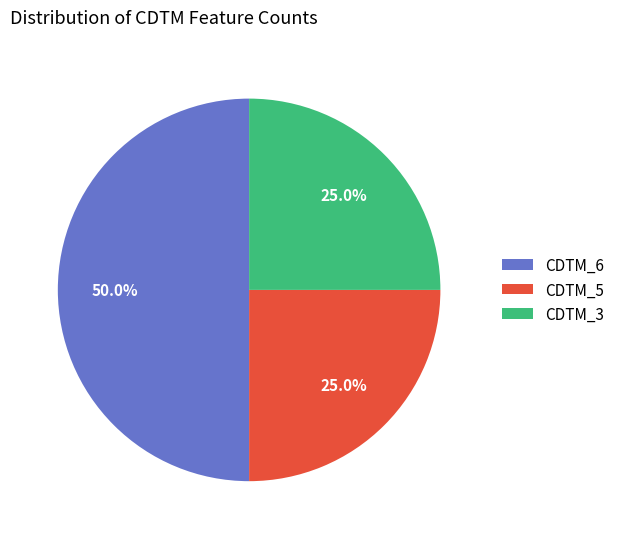

What is the ratio of the value at CDTM_5 to the value at CDTM_3?

1.0